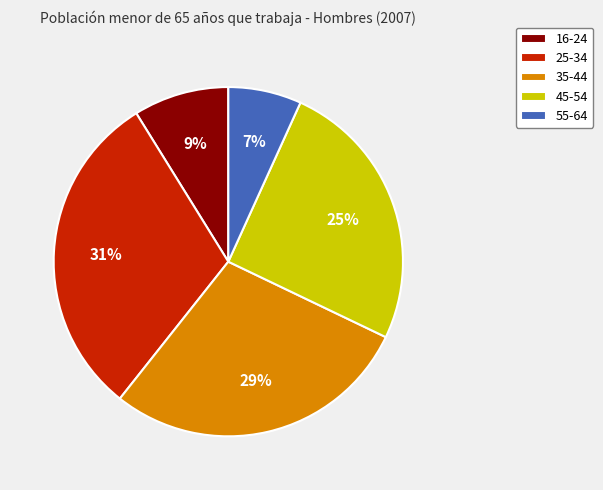

To the nearest percent, what percentage of the pie is 16-24?

9%